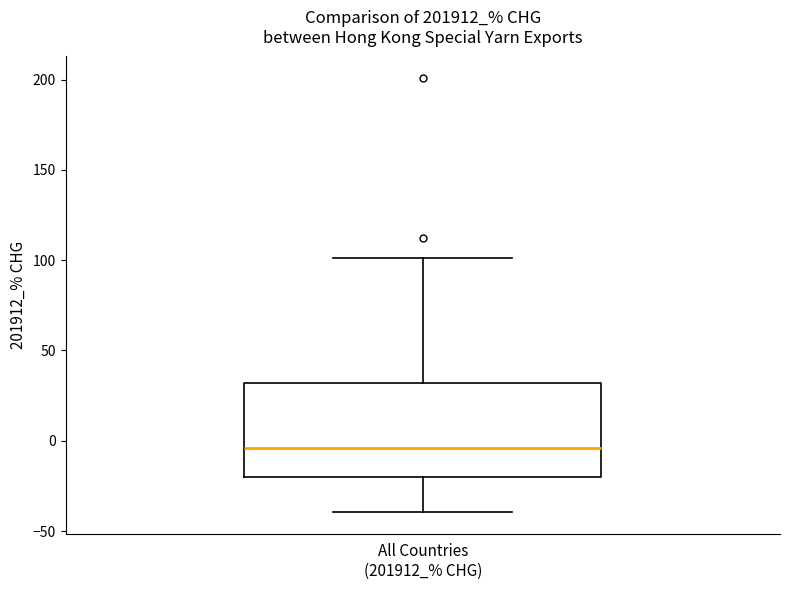

Read this box plot against the y-axis: the position of the median line, the range covered by the box, and the ends of both whiskers. The values are not printed on the chart, so give them approximately, as read against the axis.

median -5, box -20 to 30, whiskers -40 to 100